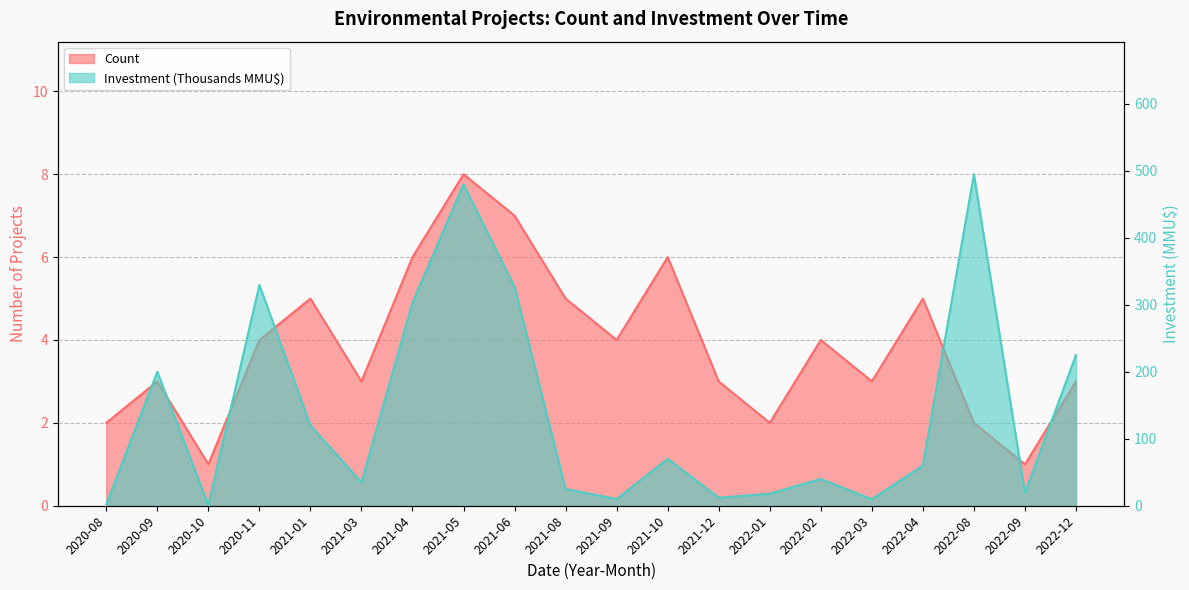

True or false: Count and Investment(MMU$) intersect in this chart.

False